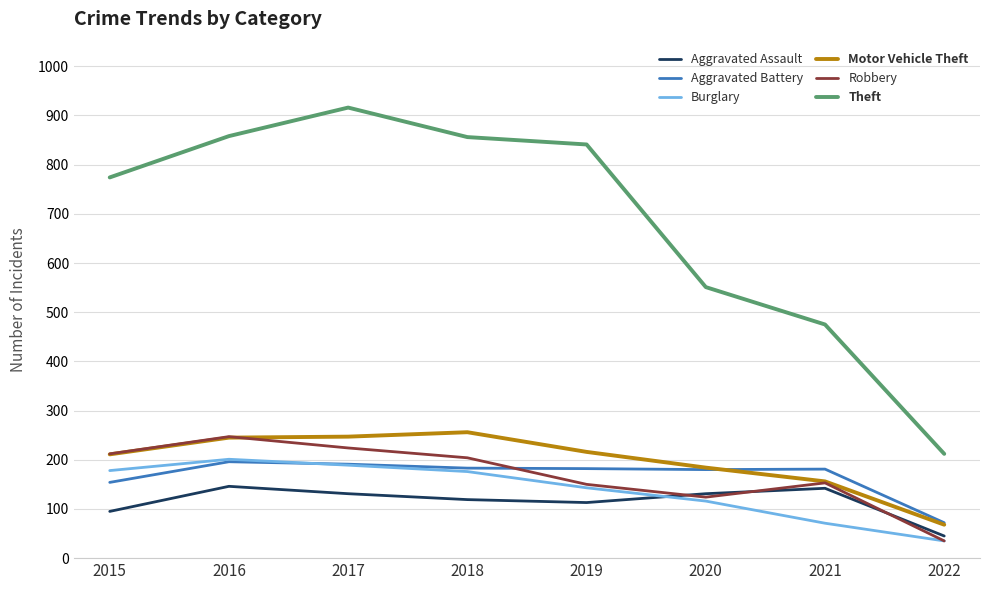

How many lines are shown in the chart?

6